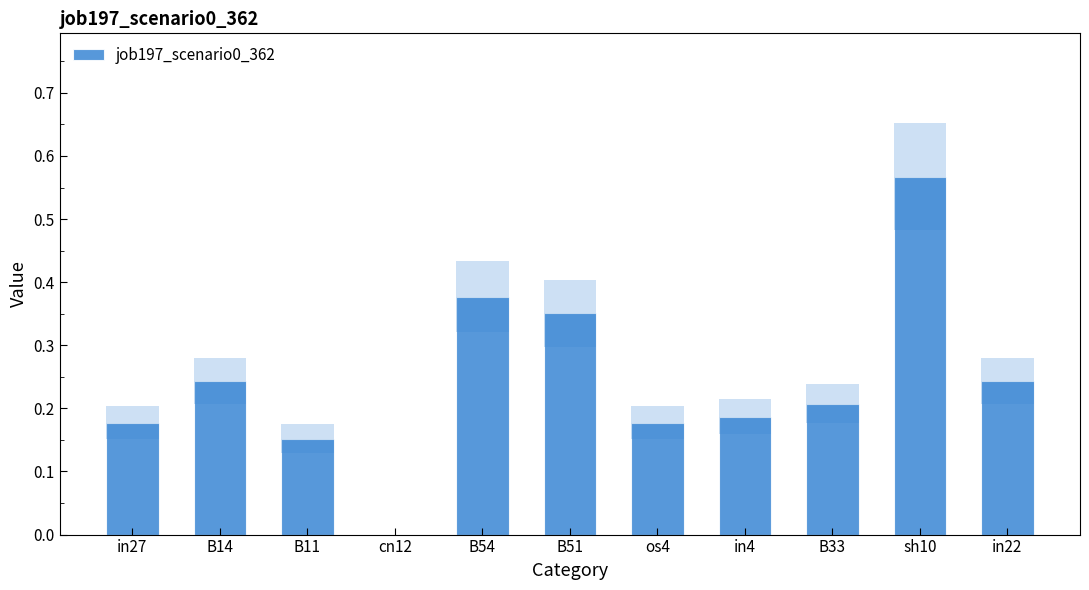

What value does the data have at in27?

0.2